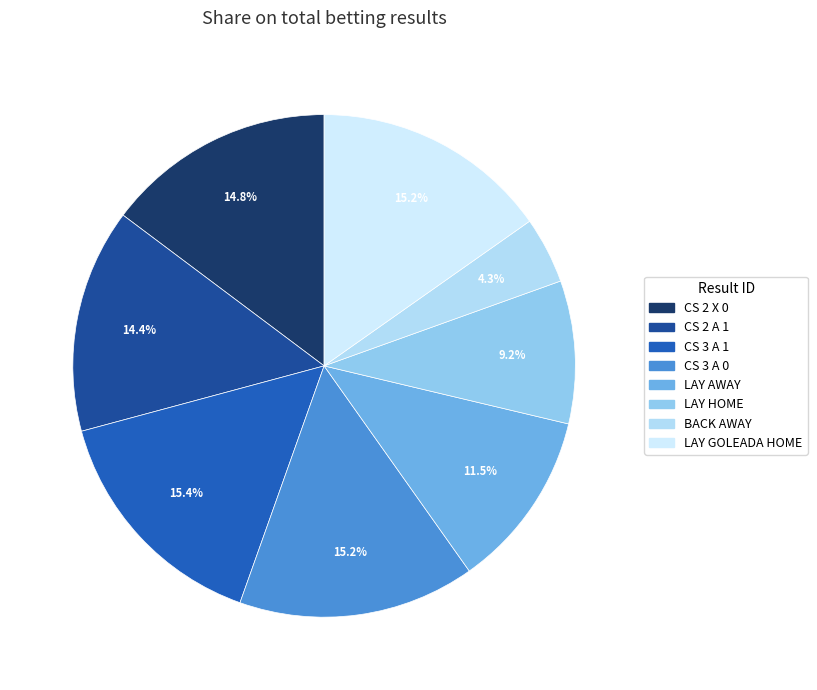

How many segments does this pie chart have?

8